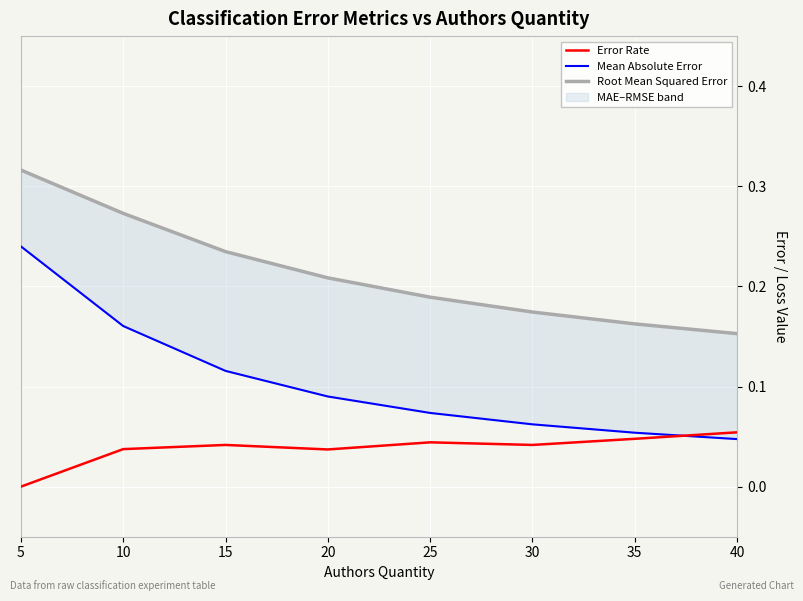

Count the Error Rate values in the range 0 to 1.

8